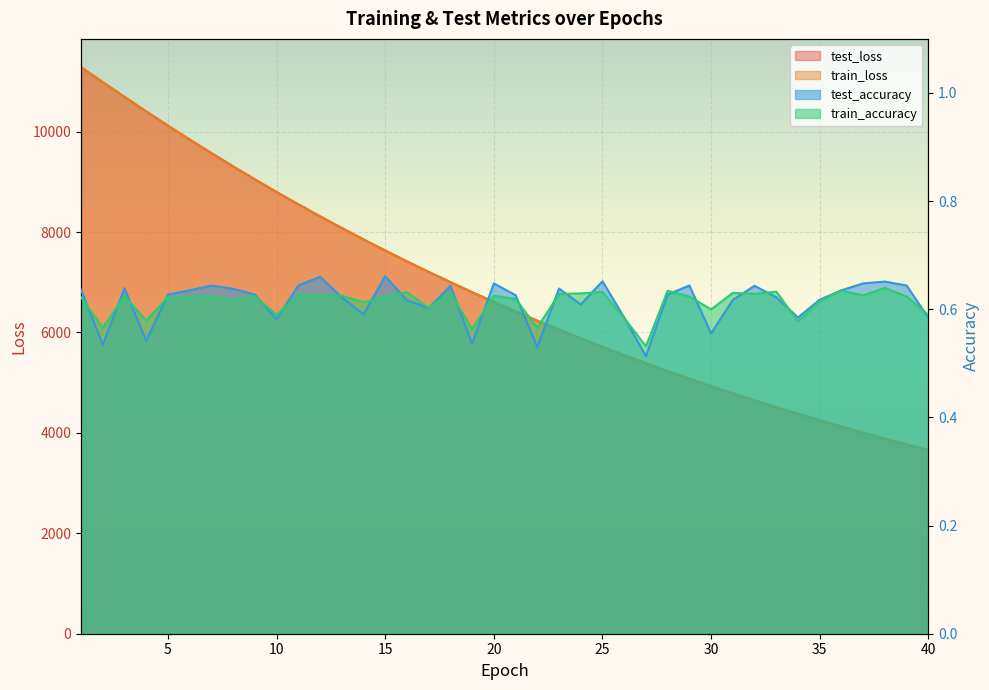

List the labels in order of train_accuracy value, smallest first.

27, 19, 2, 22, 34, 4, 26, 40, 10, 30, 17, 14, 35, 8, 21, 5, 1, 6, 15, 7, 29, 39, 9, 3, 13, 20, 12, 37, 11, 23, 32, 24, 31, 18, 16, 25, 33, 28, 36, 38